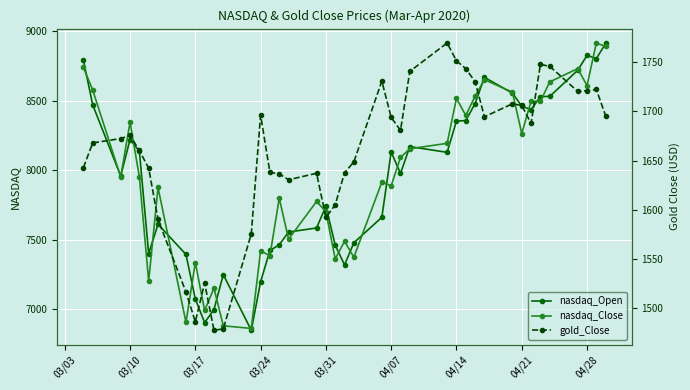

Where is the first local maximum for nasdaq_Open?

03/10